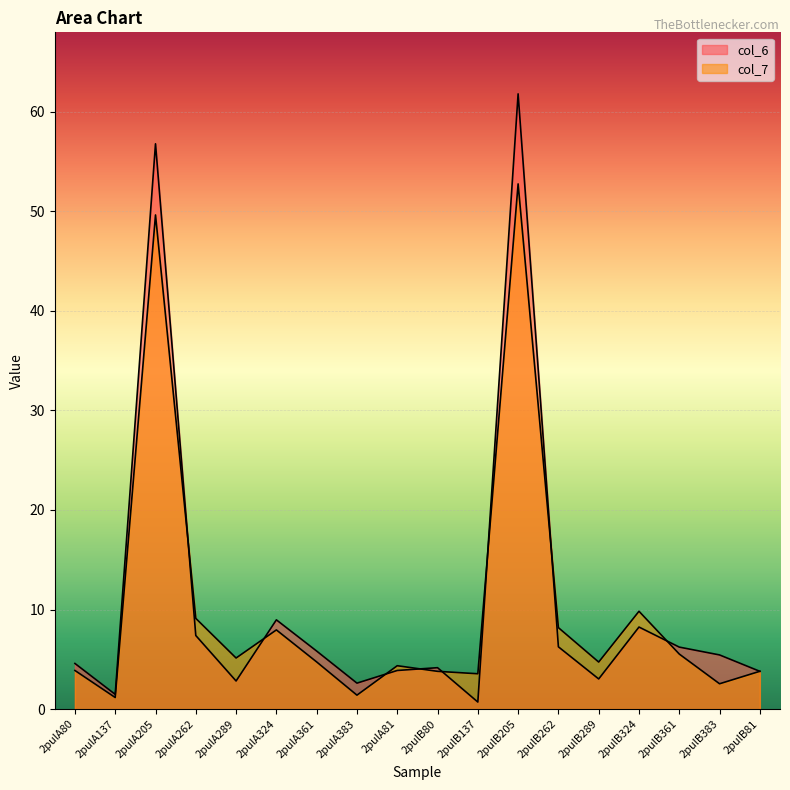

Is it true that col_7 equals 2.4 at 2pulB81?

False